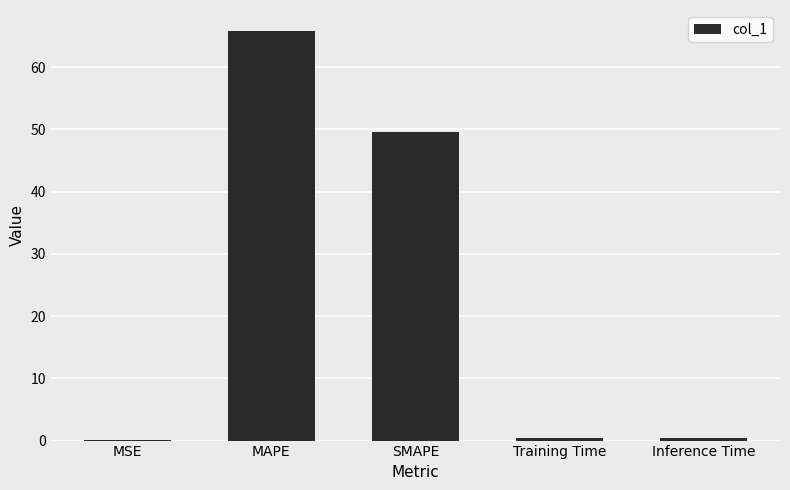

At which label is the value closest to 33?

SMAPE